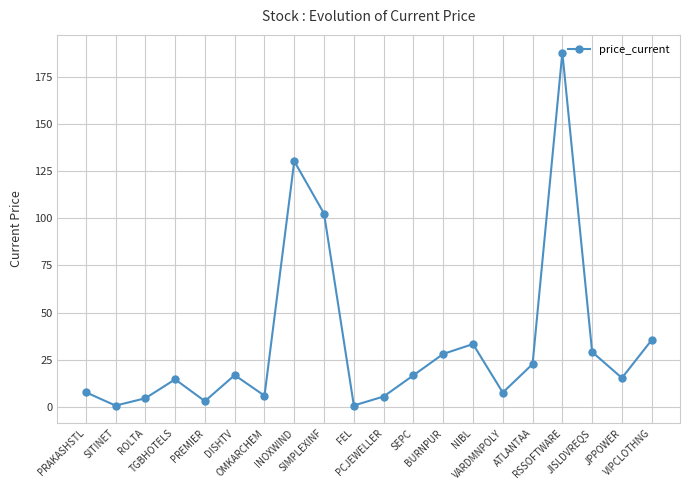

What is the label of the 6th point from the left?

DISHTV